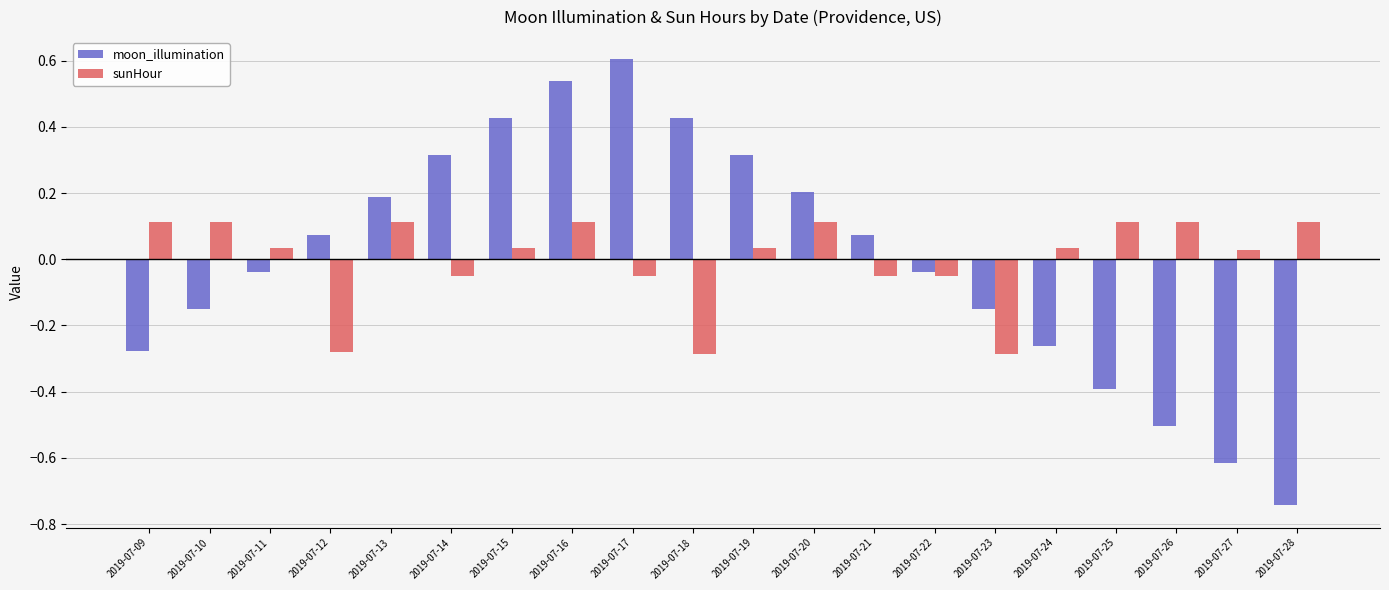

Which category has the highest value across all series?

2019-07-17